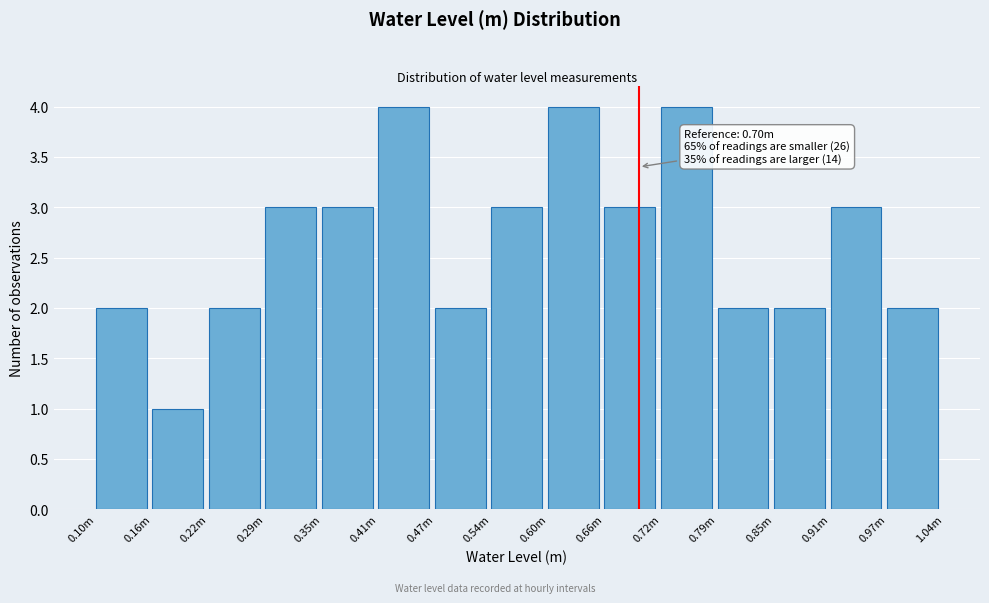

Reading left to right, transcribe all the data shown in this chart.

2	1	2	3	3	4	2	3	4	3	4	2	2	3	2